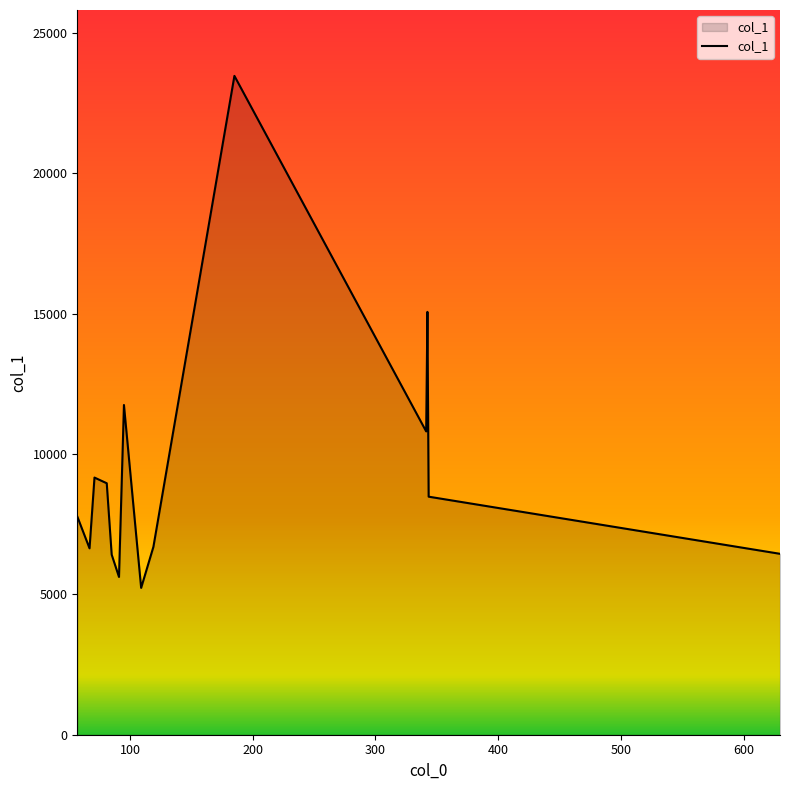

What is the maximum value shown in the chart?

23464.9